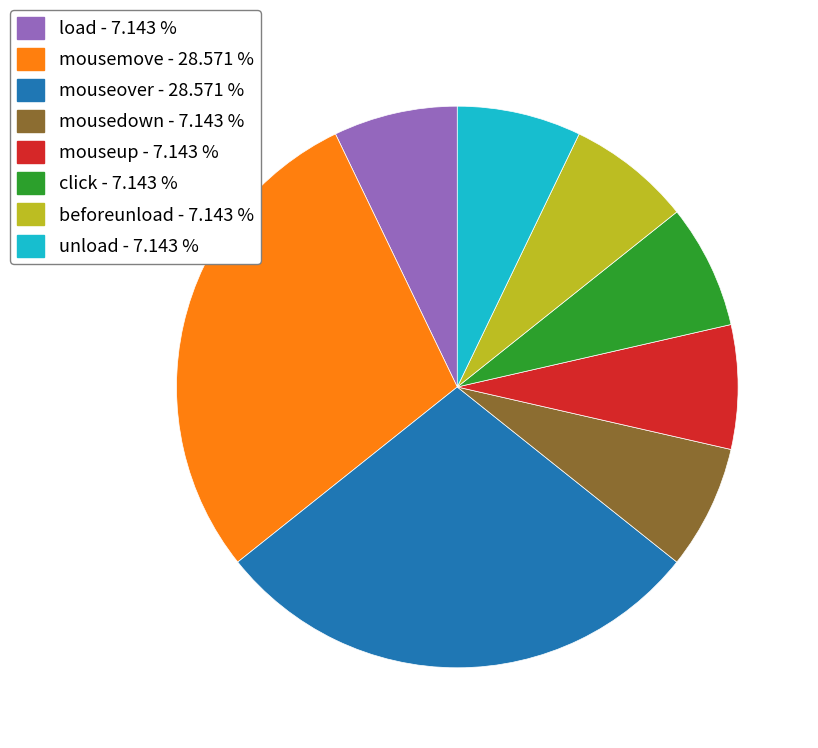

Does mouseover - 28.571 % account for over 50% of the chart?

No